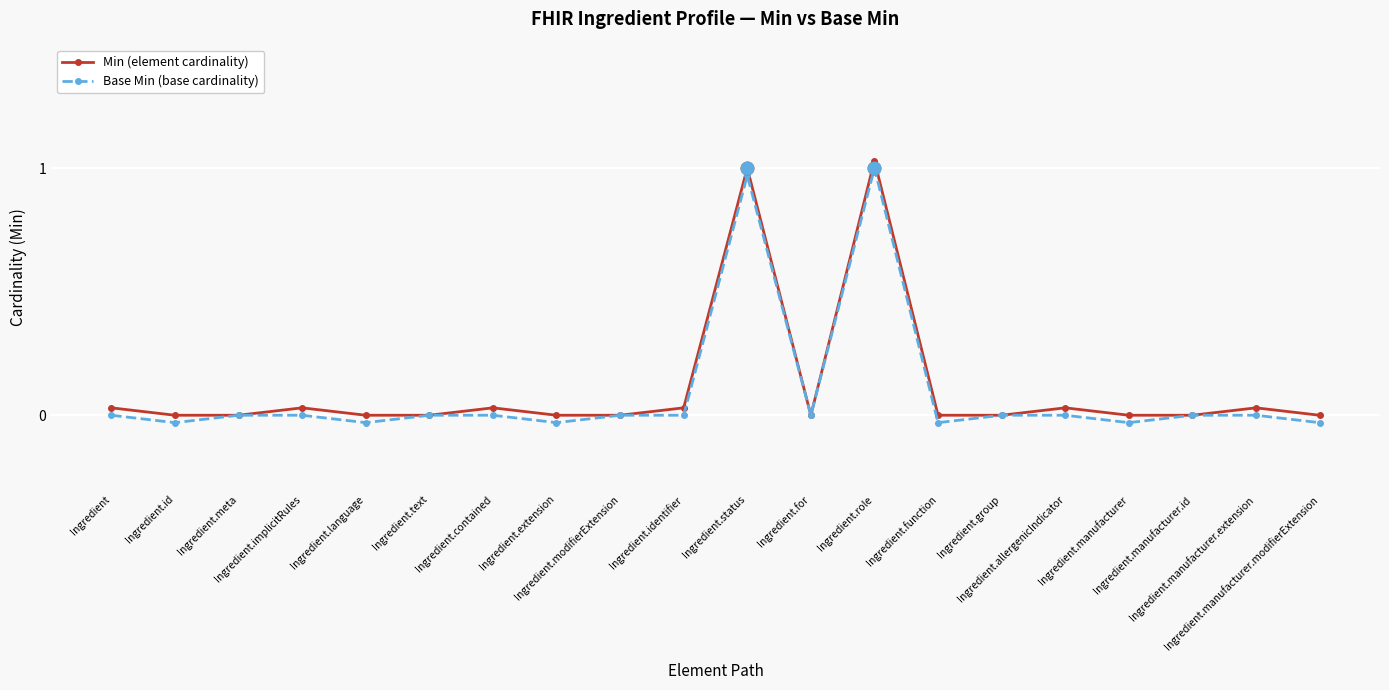

At which category does the chart reach its minimum across all series?

Ingredient.id